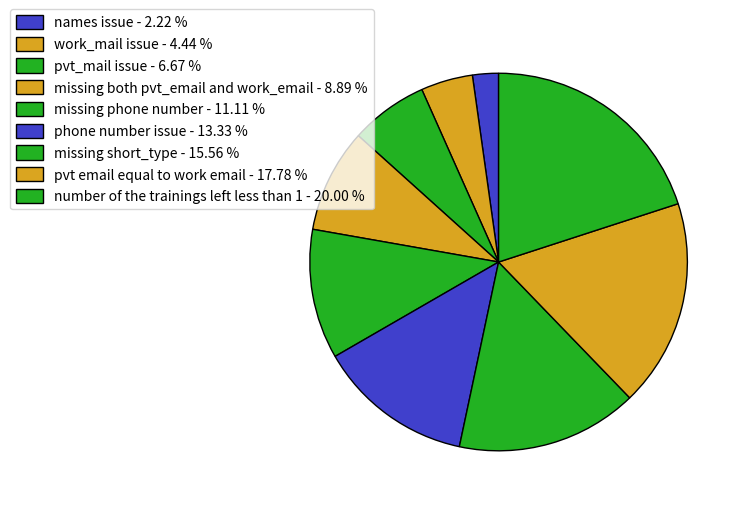

The missing both pvt_email and work_email slice represents 9% of the pie. True or false?

True